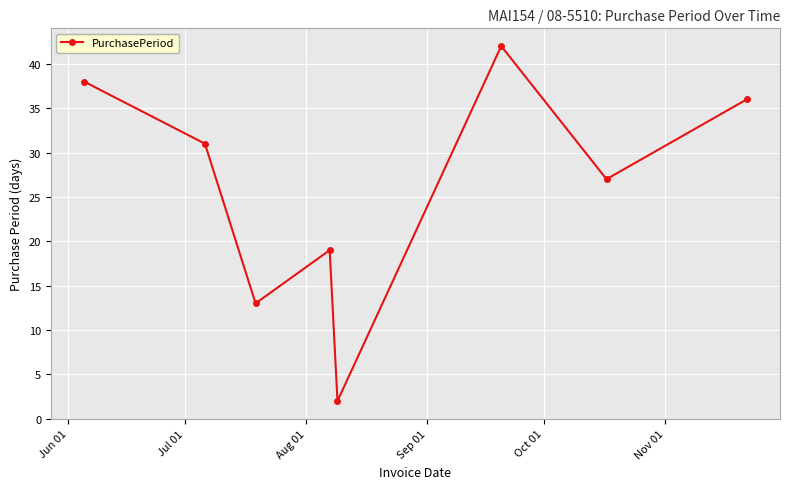

What is the greatest value displayed?

42